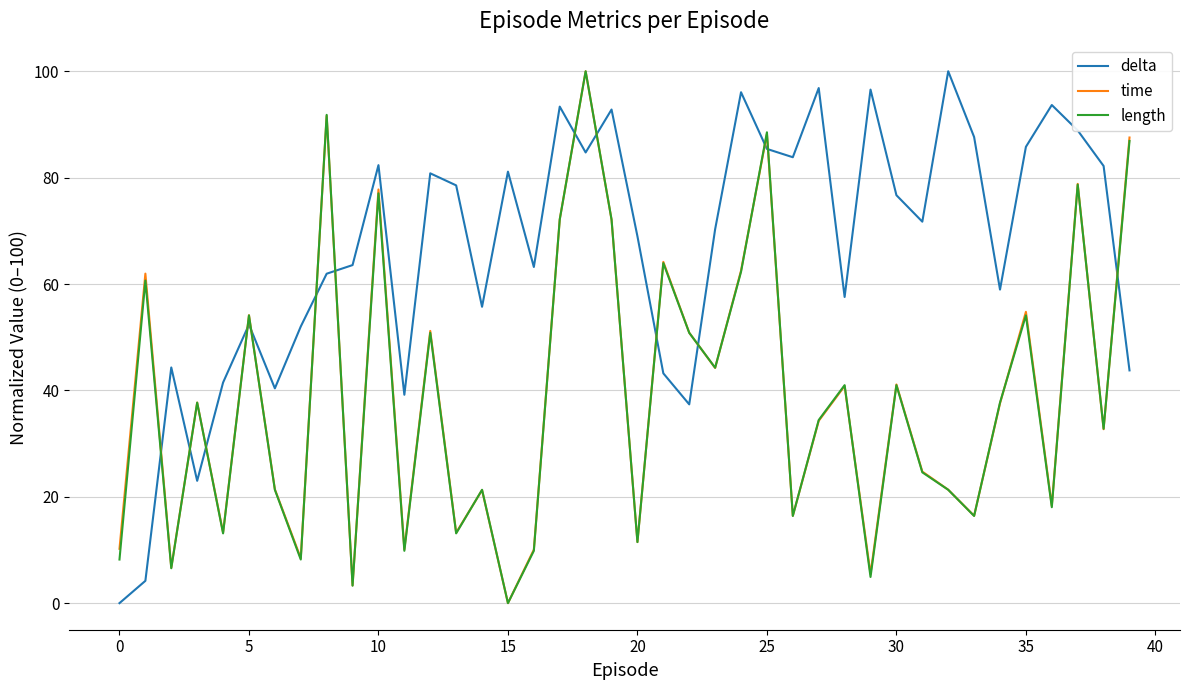

What is the highest value of the delta series?

100.0